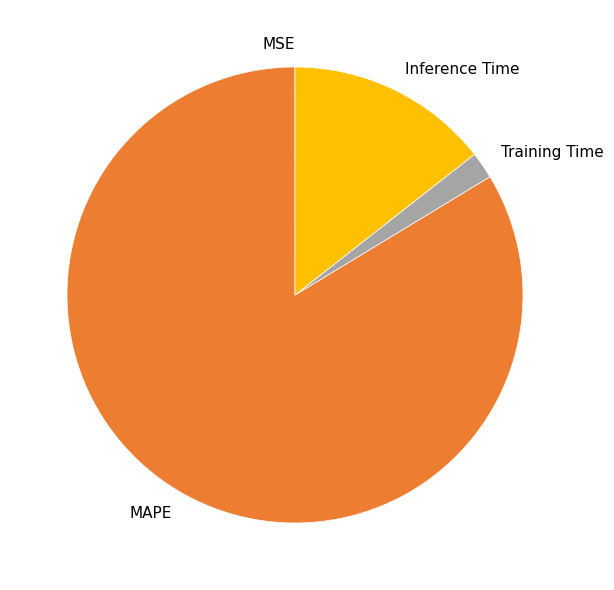

Which category has the biggest portion of the pie?

MAPE